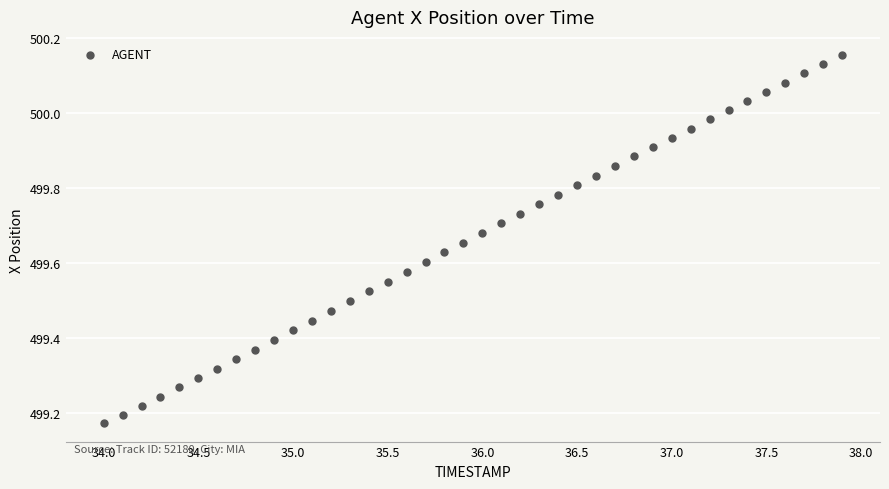

What is the range of X values (max minus min)?

3.9